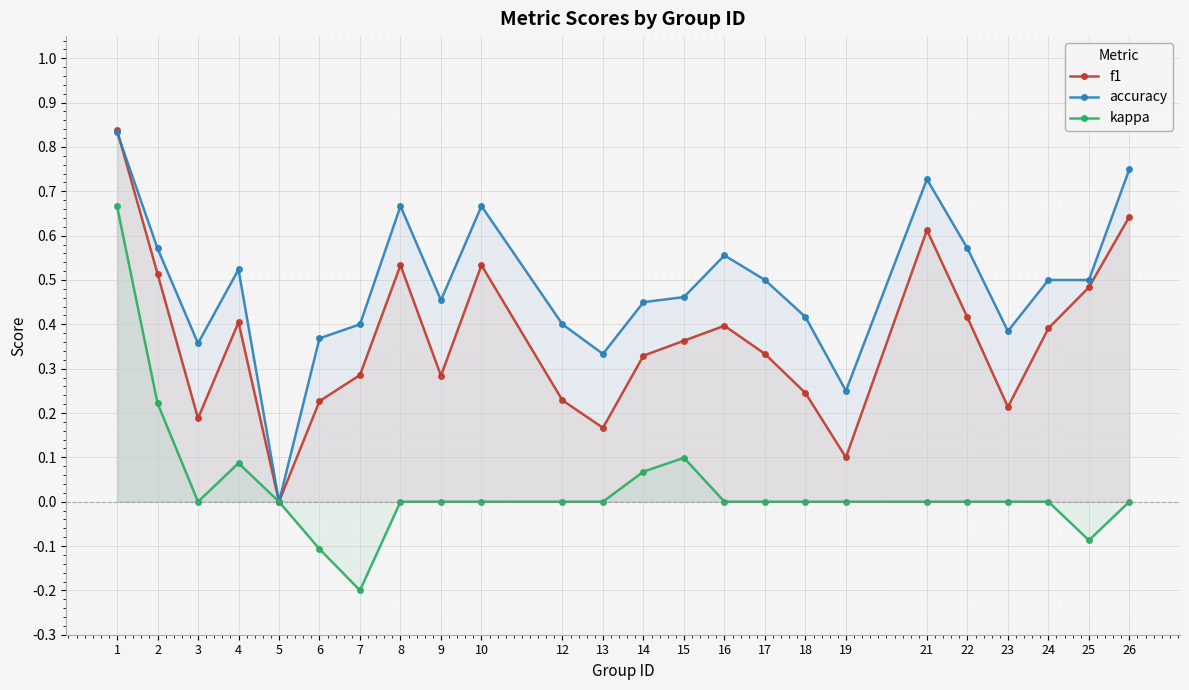

How many lines are shown in the chart?

3